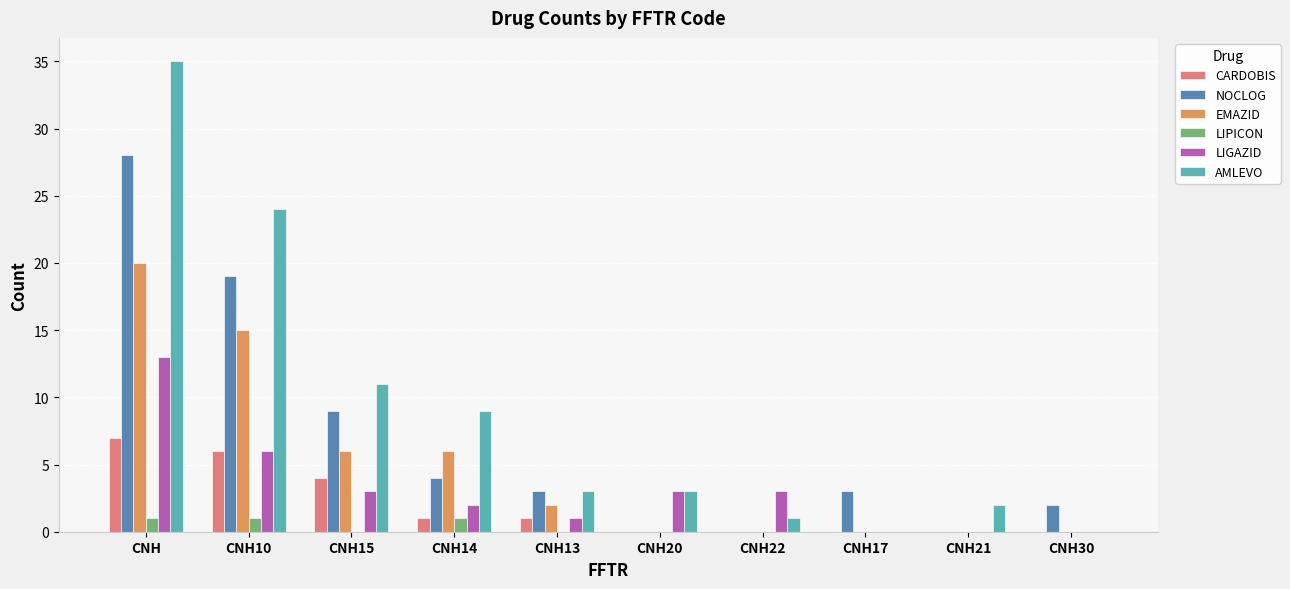

What is the sum of all LIPICON values?

3